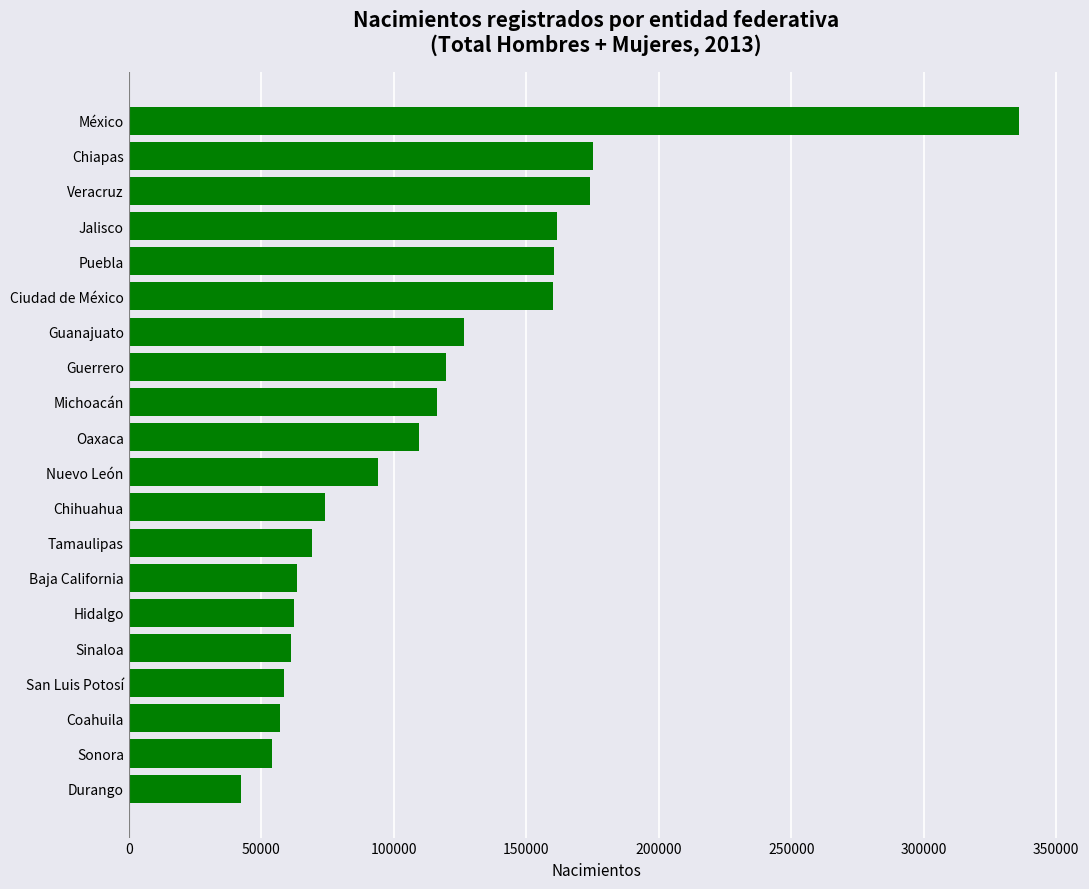

Between Sinaloa and Guerrero, which is larger?

Guerrero